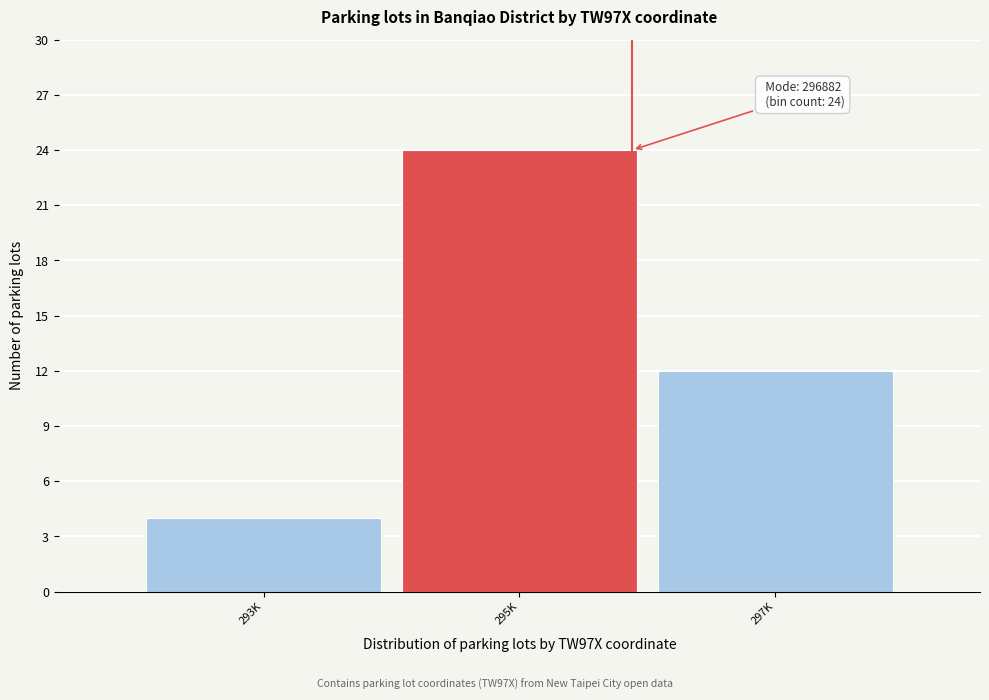

Reading left to right, extract all data points from this chart.

4	24	12